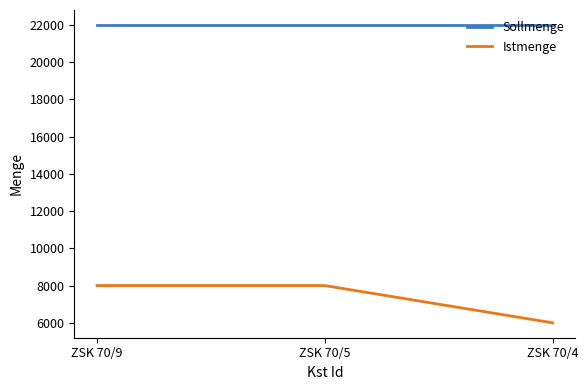

What is the difference between the maximum and minimum values in the Istmenge series?

2000